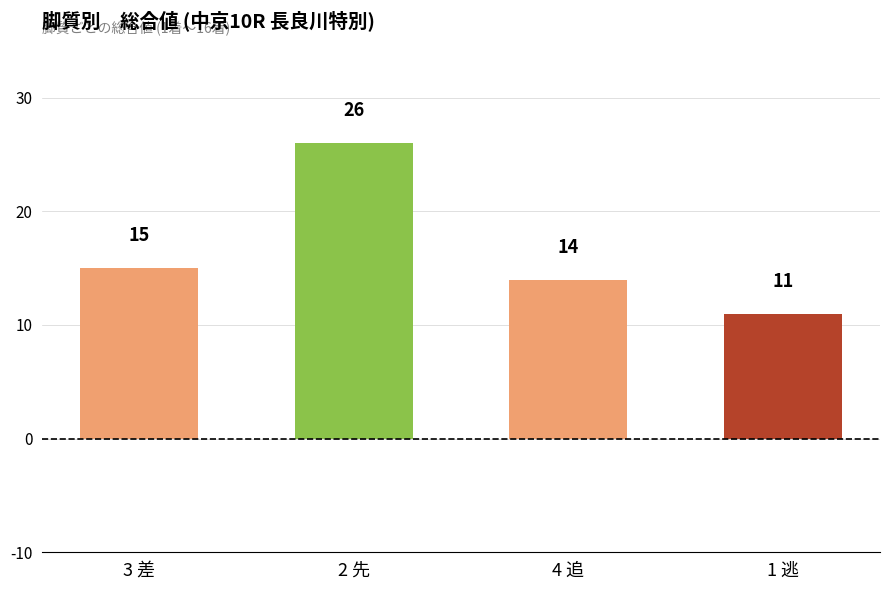

Are the bars horizontal?

No